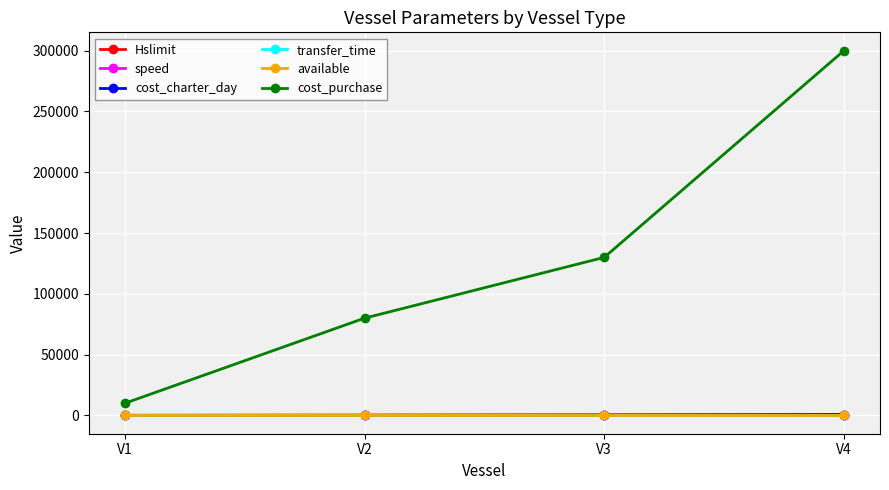

List the labels in order of cost_purchase value, largest first.

V4, V3, V2, V1